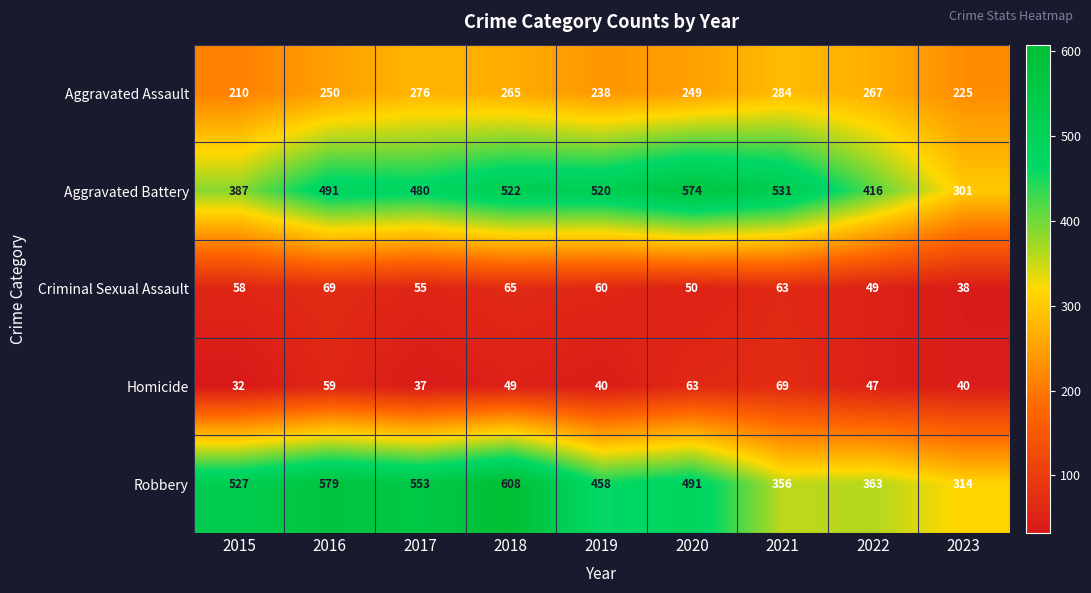

At how many categories does at least one series exceed 217?

9